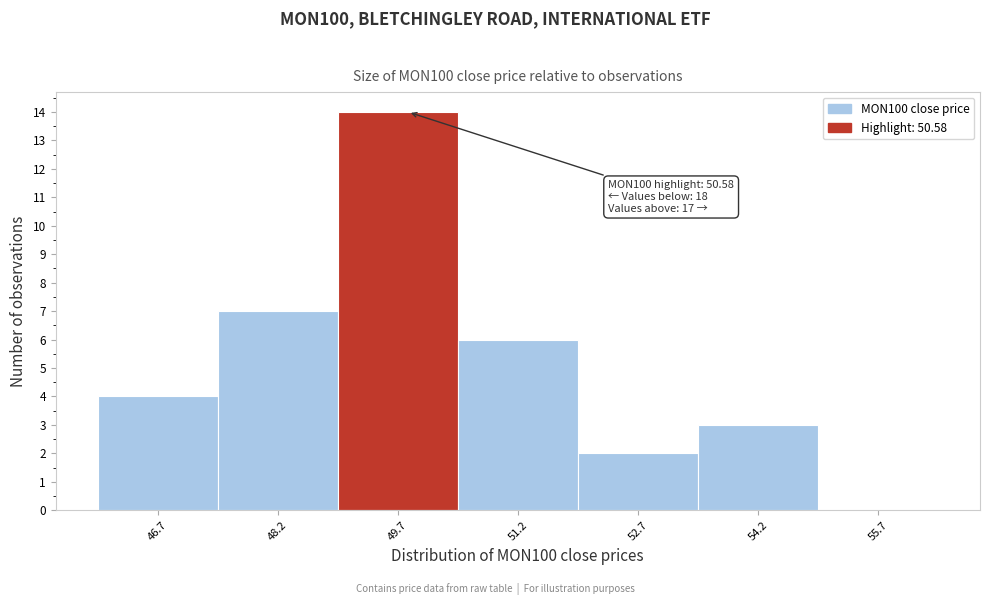

Reading left to right, list all the values displayed in this chart.

46.7=4	48.2=7	49.7=14	51.2=6	52.7=2	54.2=3	55.7=0